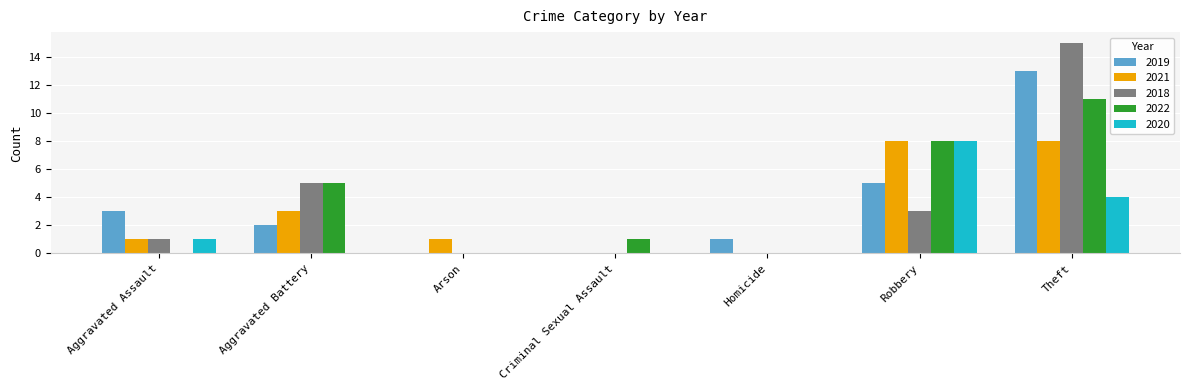

What is the maximum value shown in the chart?

15